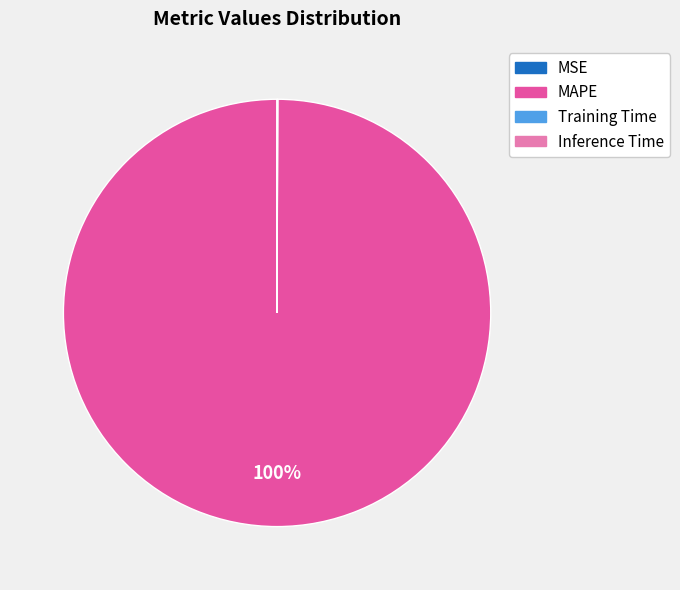

To the nearest percent, what percentage of the pie is MAPE?

100%